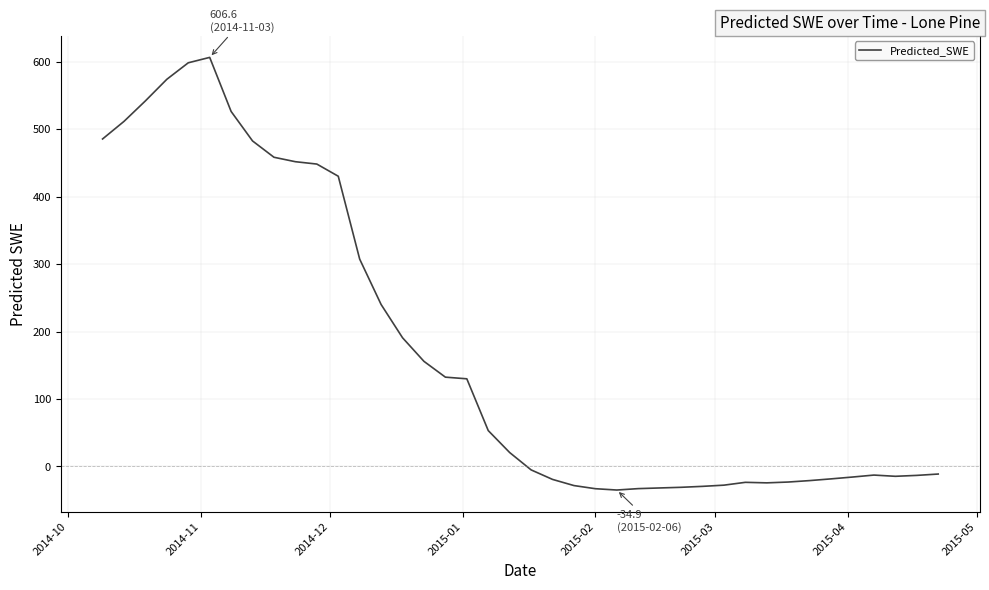

What is the difference between the maximum and minimum values?

641.5